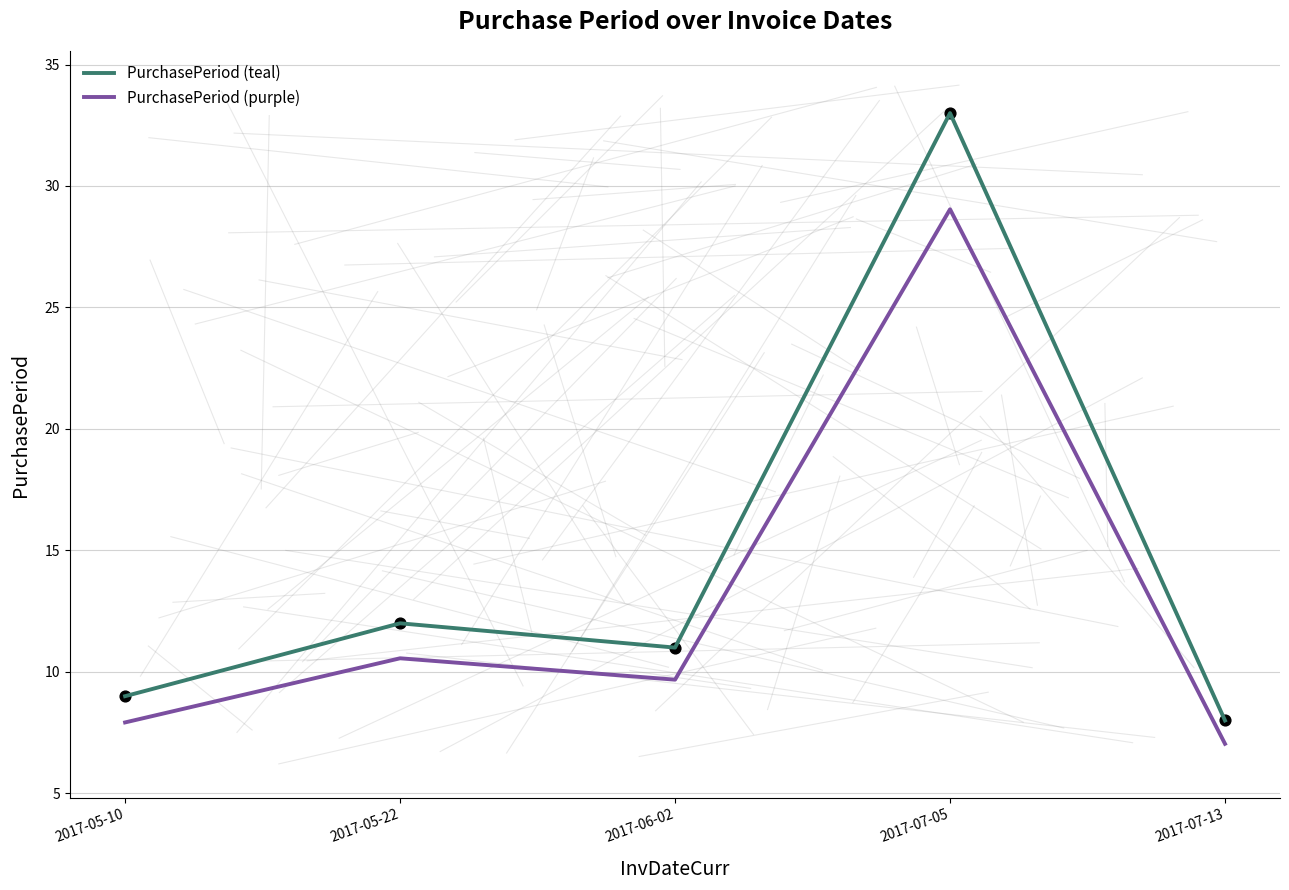

What are all the series names shown in the legend?

PurchasePeriod (teal), PurchasePeriod (purple)